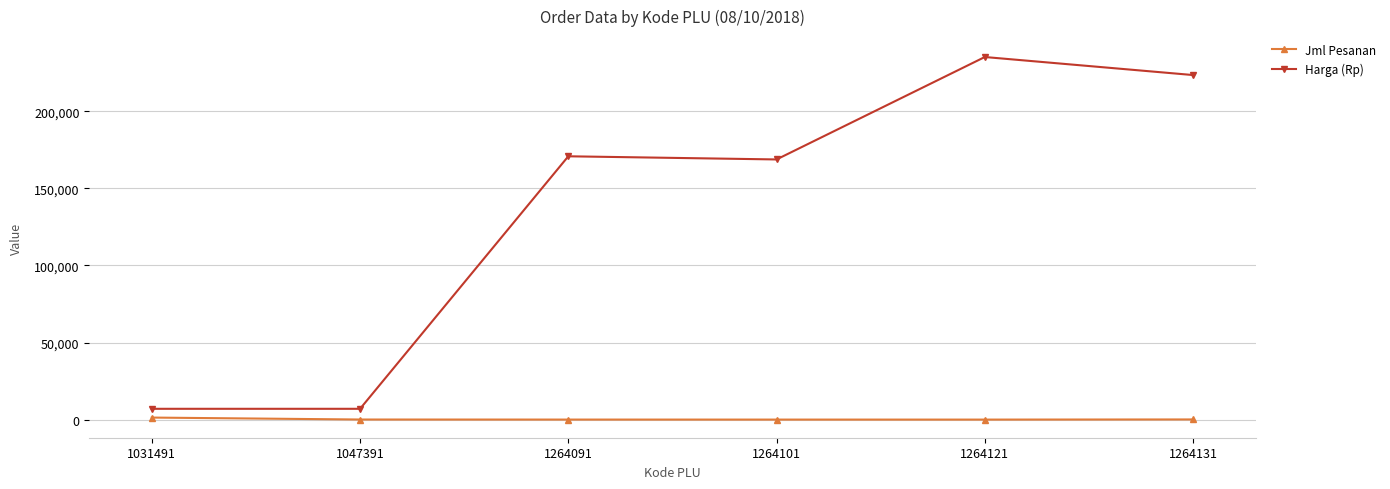

The Harga (Rp) series shows 321698 at 1264131. True or false?

False